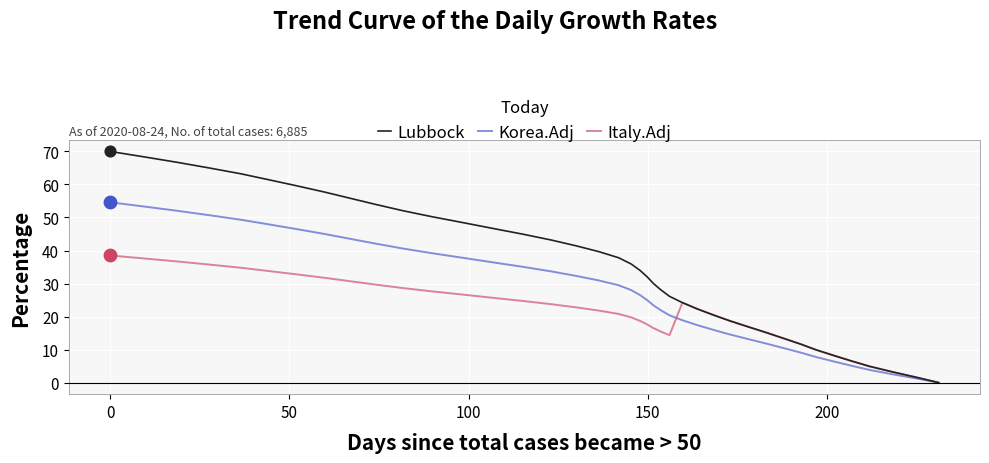

Which series has the widest spread of Y values?

Lubbock